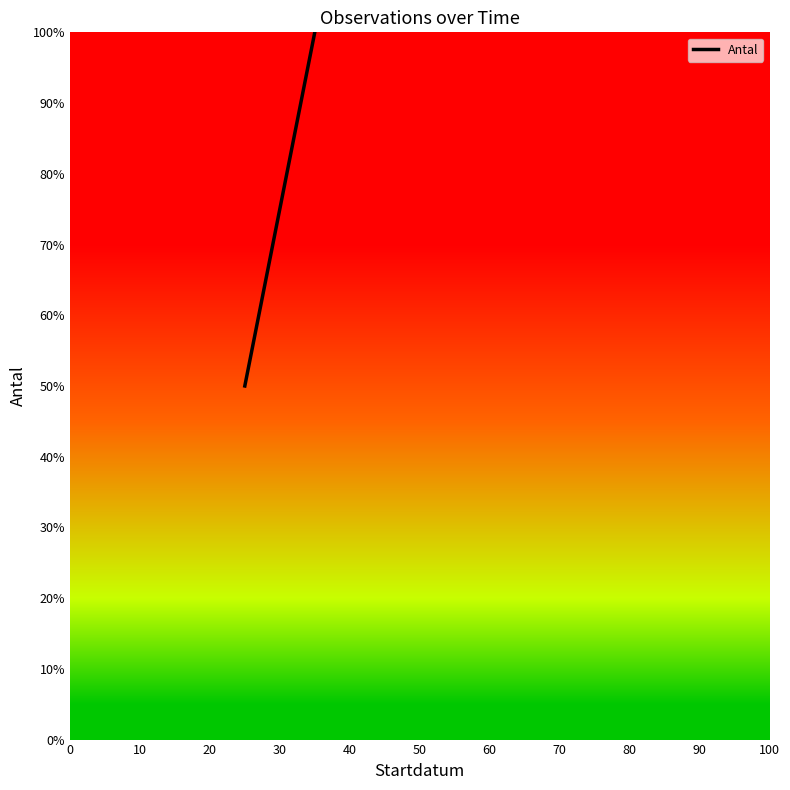

Read the value at 10, to the nearest 5.

100